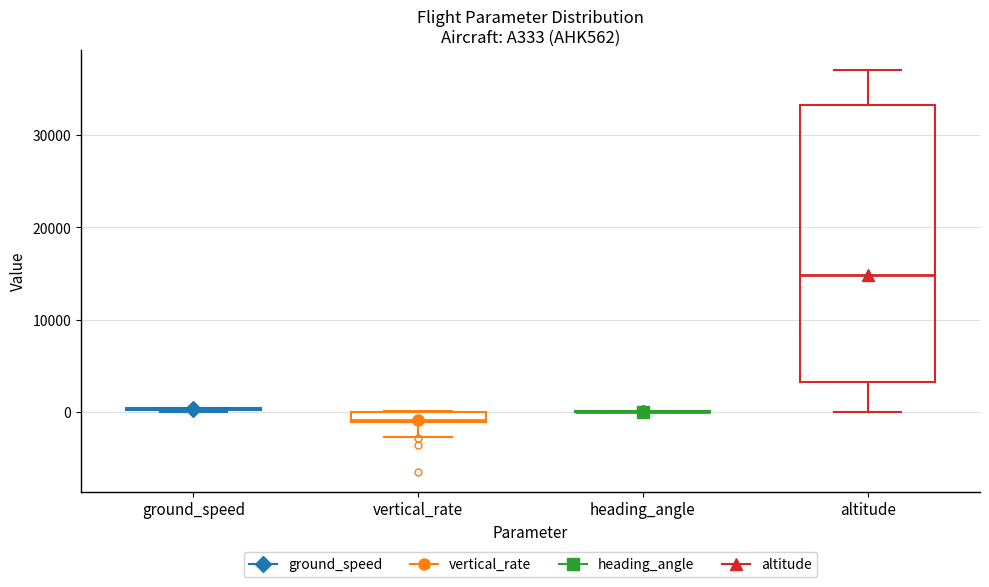

Comparing the boxes themselves (not the whiskers), which one is the tallest?

altitude